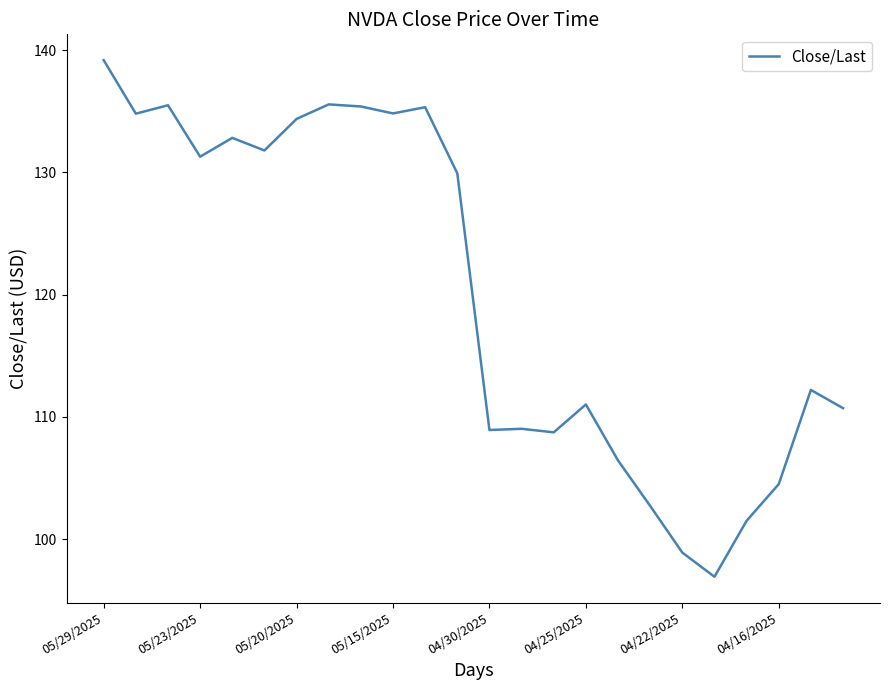

What is the greatest value displayed?

139.2